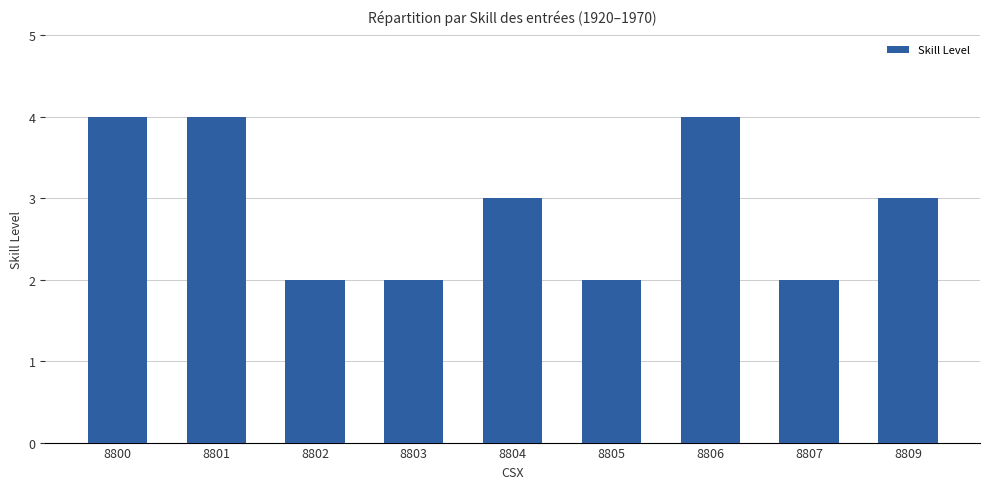

Read the value at 8801.

4